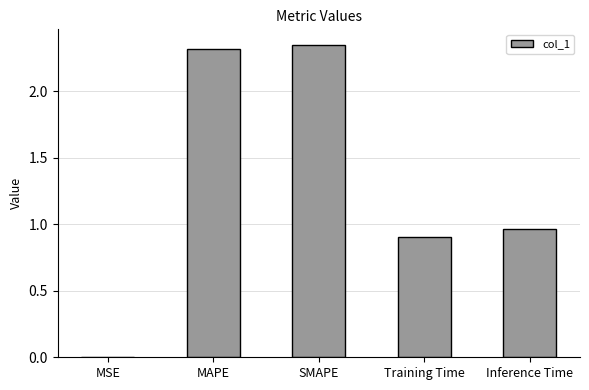

What is the sum of all values?

6.5